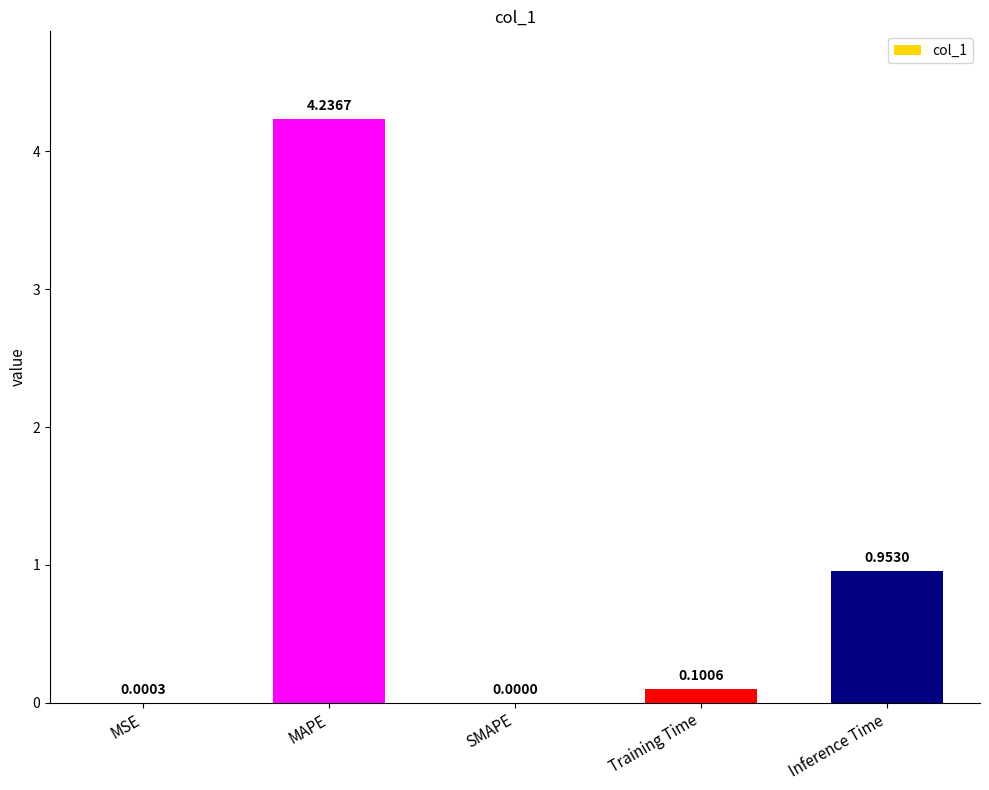

Between MAPE and Inference Time, which is larger?

MAPE